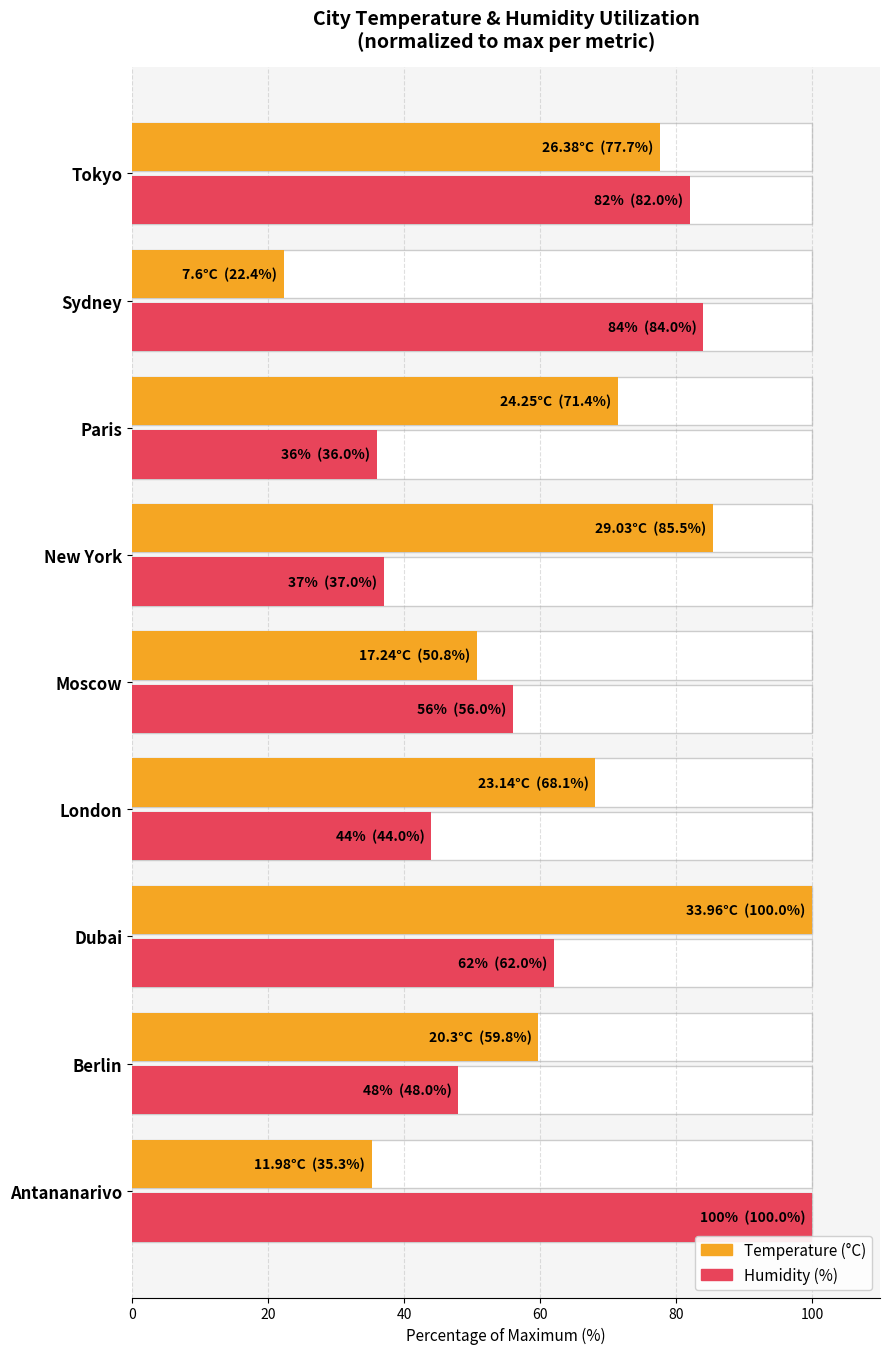

Is it true that Temperature equals 21.9 at Antananarivo?

False